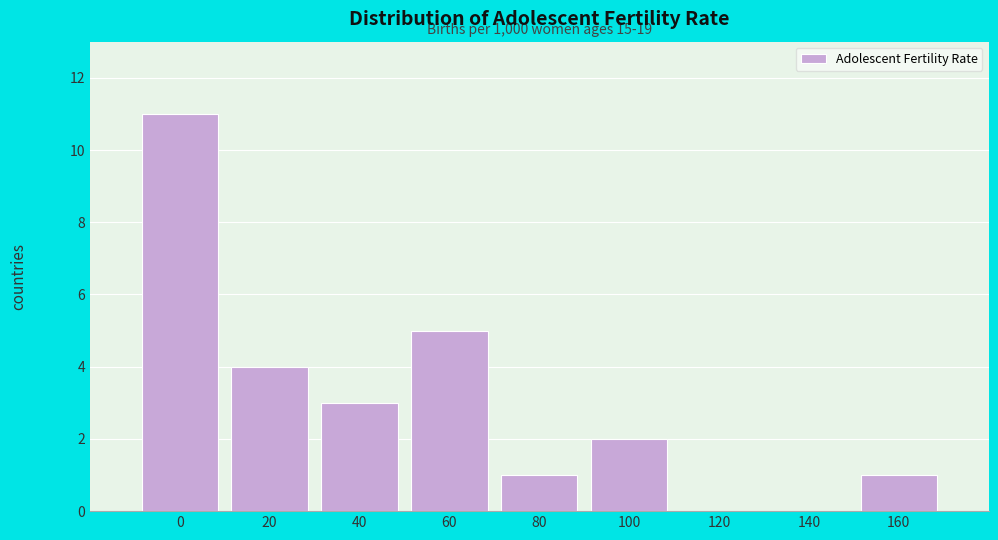

Reading left to right, transcribe all the data shown in this chart.

0=11	20=4	40=3	60=5	80=1	100=2	120=0	140=0	160=1